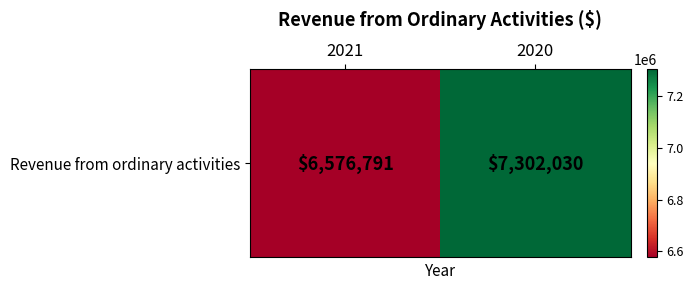

Where is the data nearest to the value 6939410?

2021